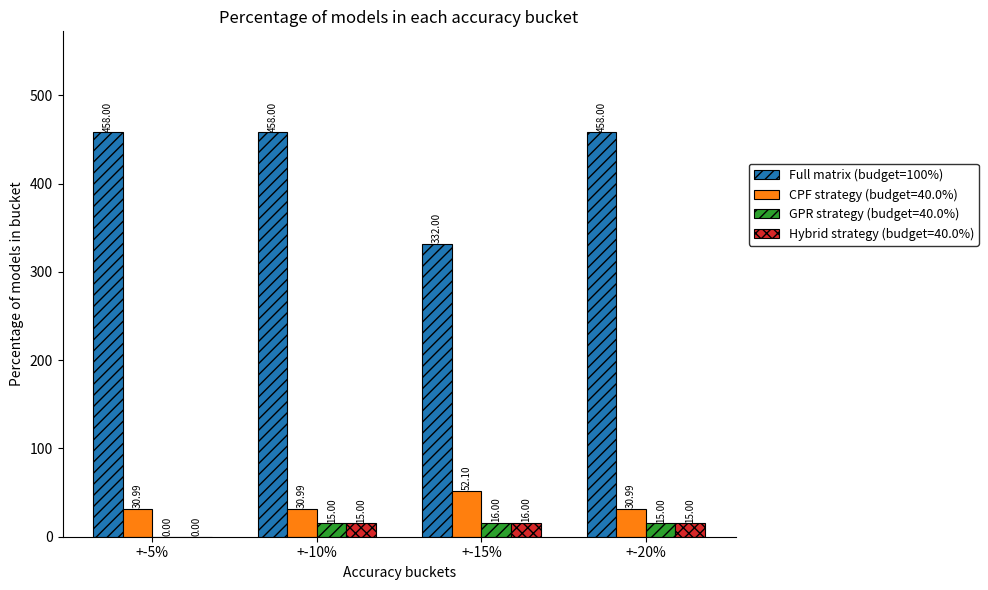

Which series has the largest total across all categories?

Full matrix (budget=100%)